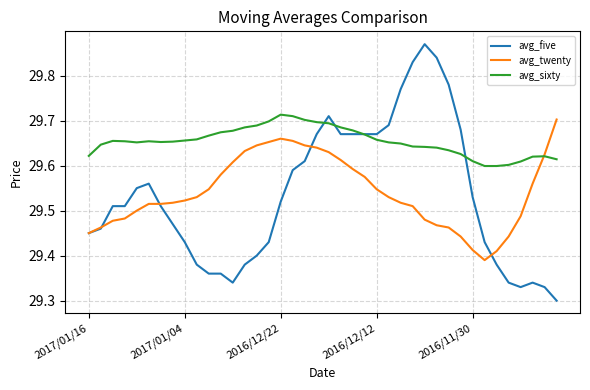

Which series has the largest total across all categories?

avg_sixty